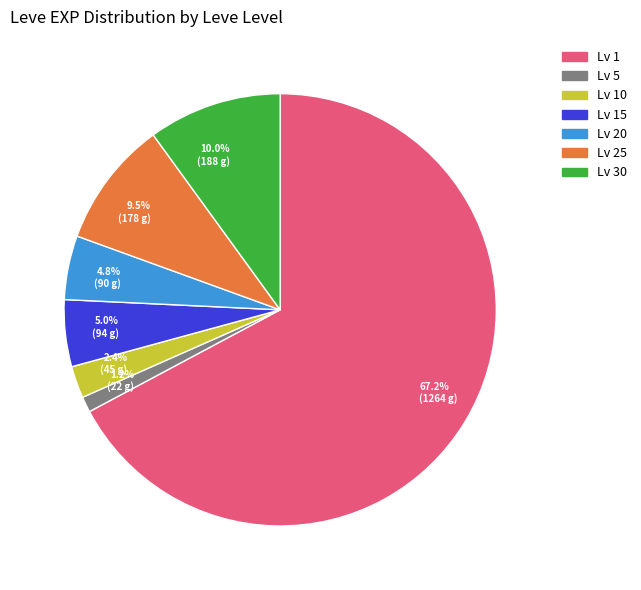

What percentage is NOT represented by Lv 25?

90.5%